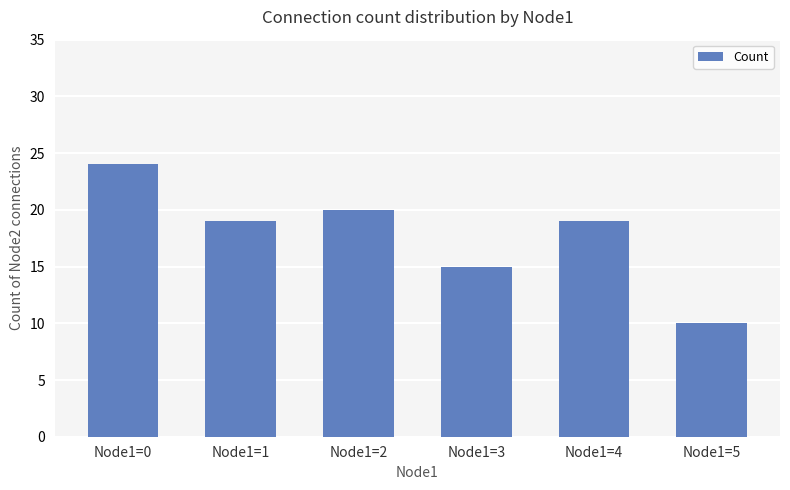

Does the chart contain stacked bars?

No